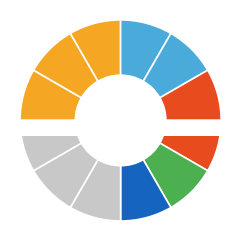

What percentage is the D slice, to the nearest percent?

6%